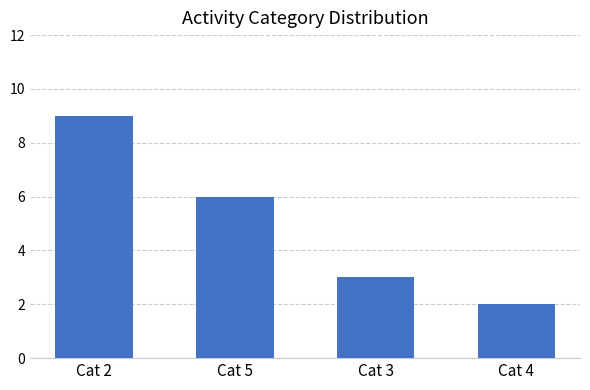

Reading right to left, extract all data points from this chart.

Cat 4=2	Cat 3=3	Cat 5=6	Cat 2=9